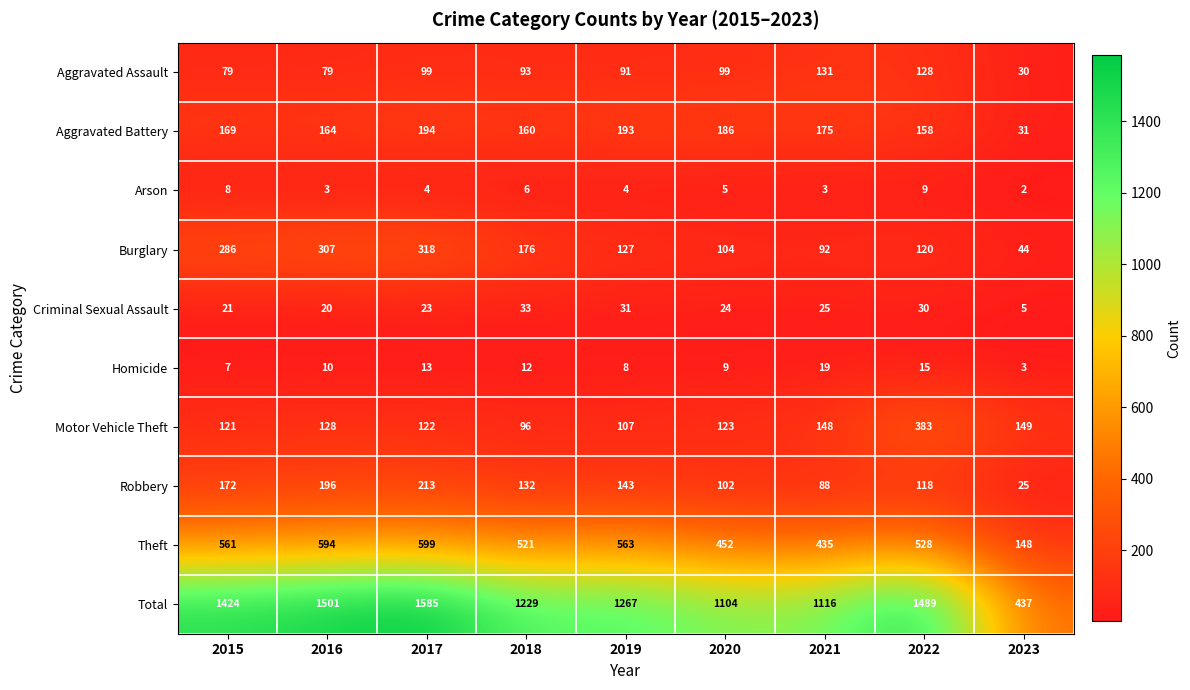

What is the smallest value displayed?

2